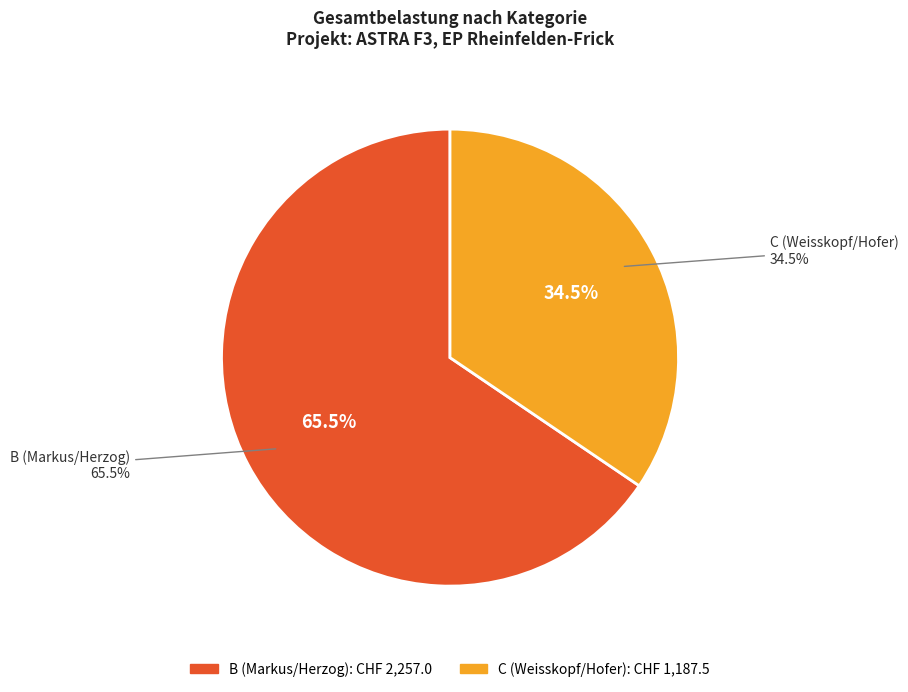

Between B (Markus/Herzog) and C (Weisskopf/Hofer), which is larger?

B (Markus/Herzog)